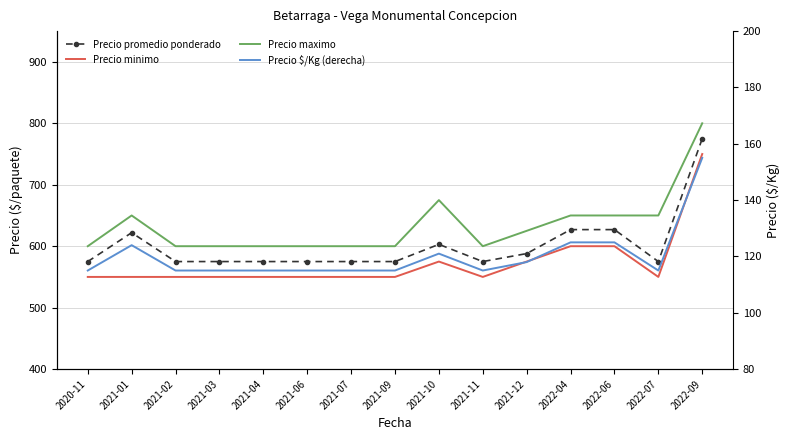

How many categories are shown in the chart?

15